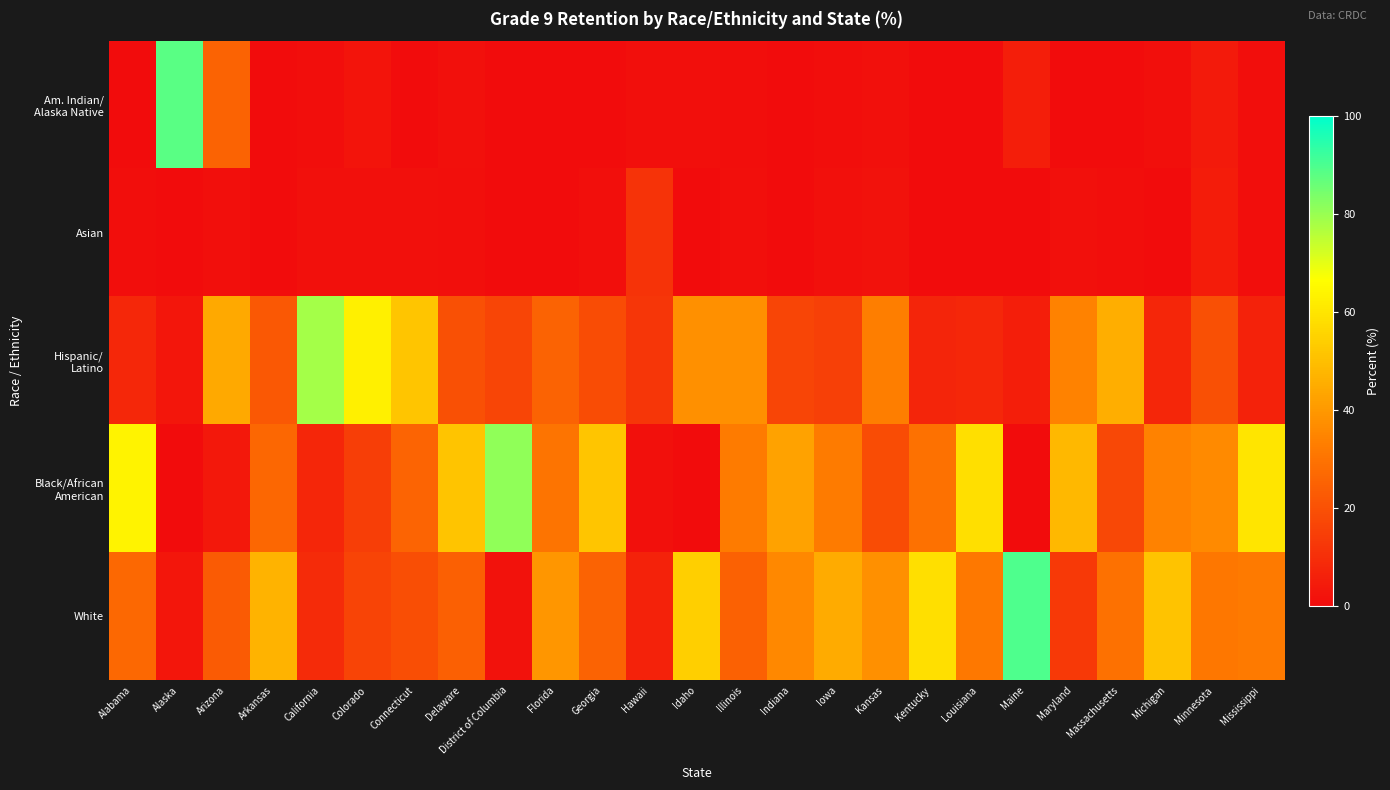

At how many categories does at least one series exceed 60?

6